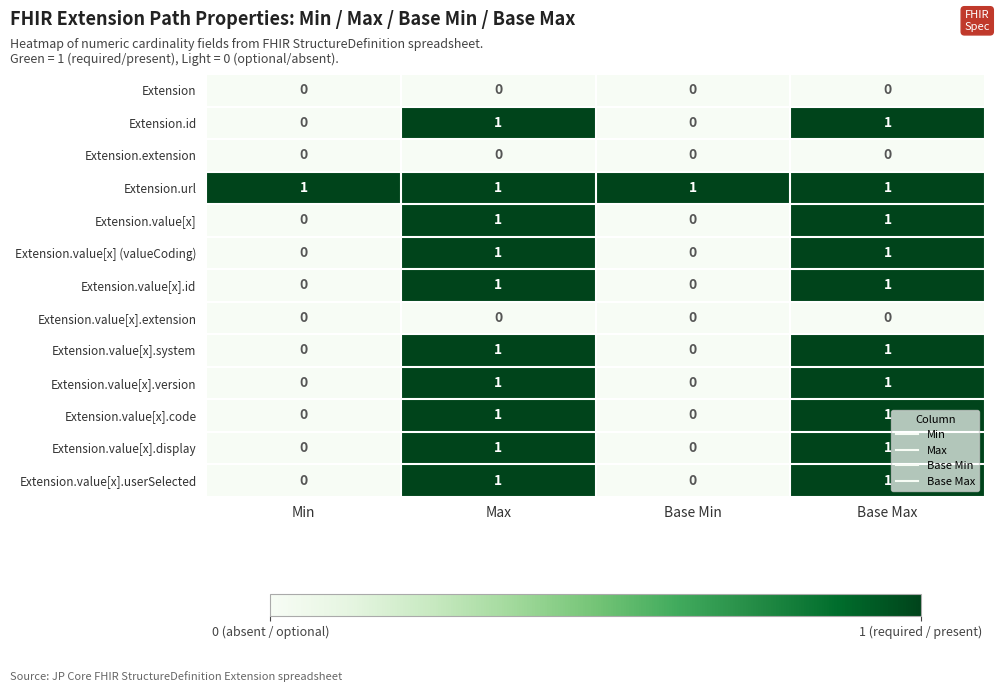

The Extension.value[x] series shows 1 at Base Max. True or false?

True